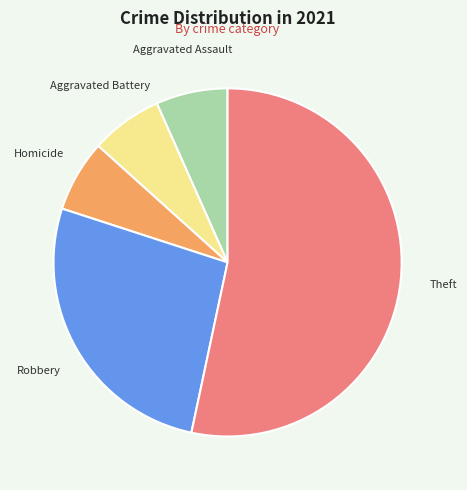

Does any single category account for the majority?

Yes